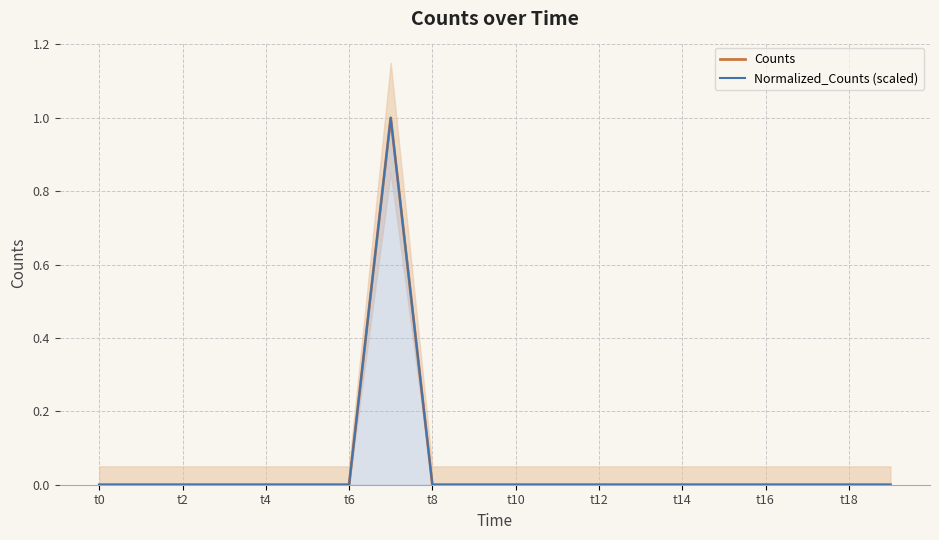

What is the label of the 18th point from the left?

17